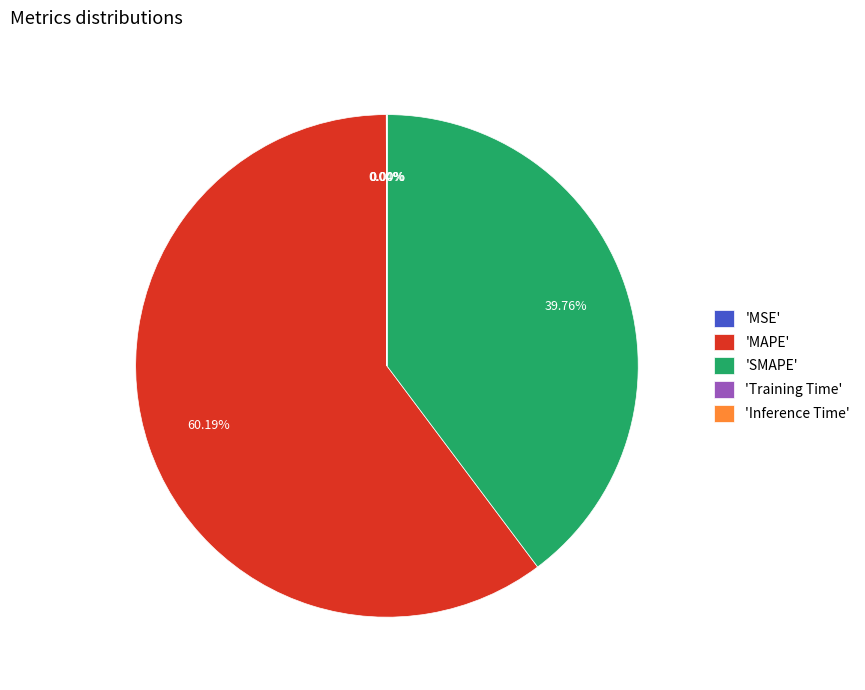

Is there any slice that represents more than half of the pie?

Yes